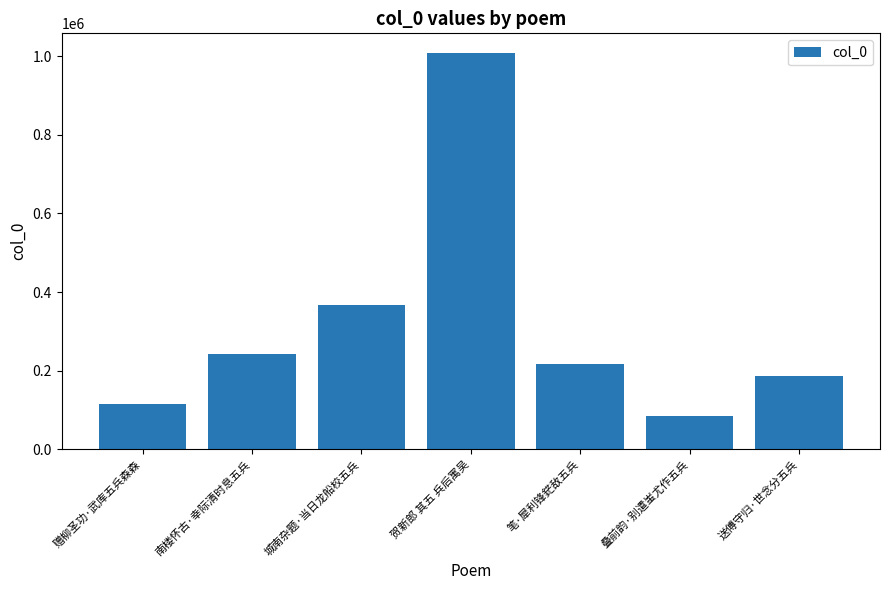

What is the average value?

317412